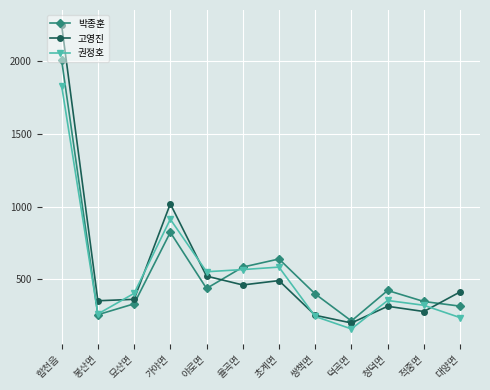

What is the sum of the 권정호 values at 적중면 and 묘산면?

722